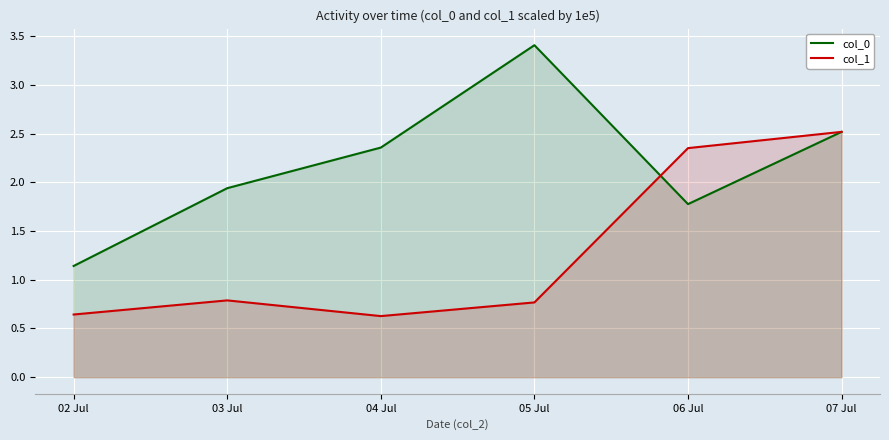

At which category does col_1 reach its first local valley?

04 Jul